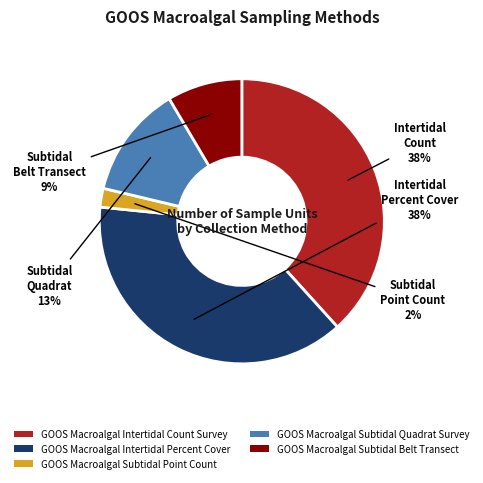

To the nearest percent, what percentage of the pie is GOOS Macroalgal Subtidal Belt Transect?

9%